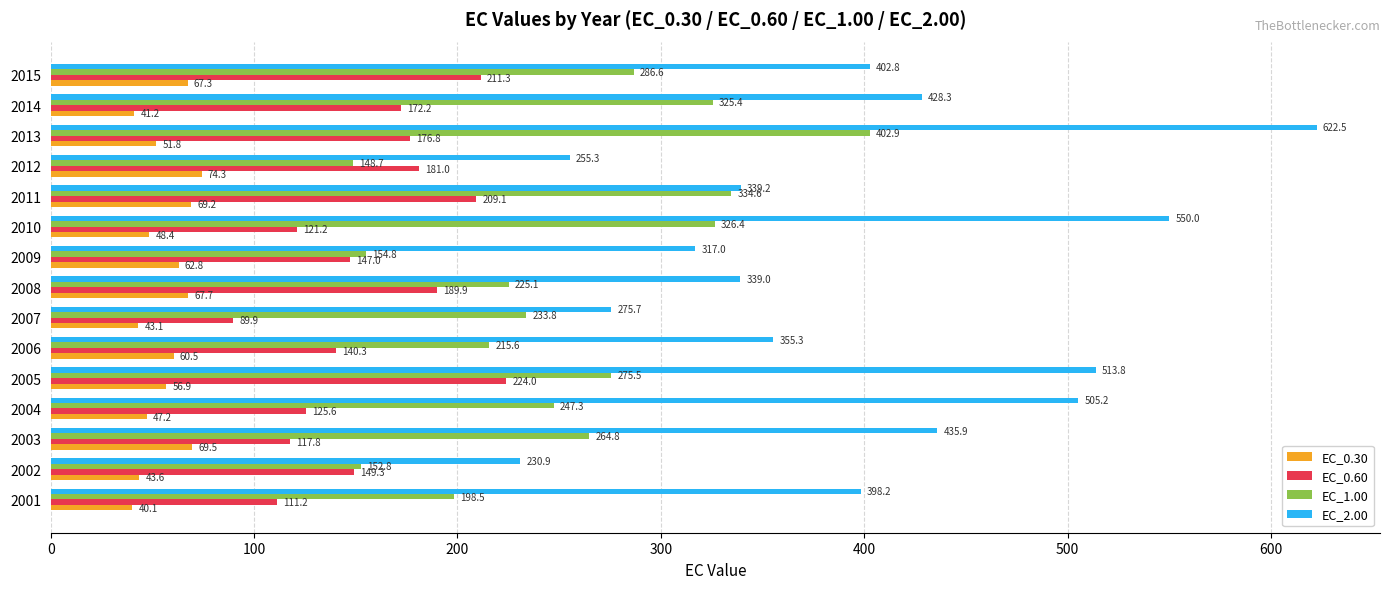

How many values in the EC_2.00 series are below 398?

7